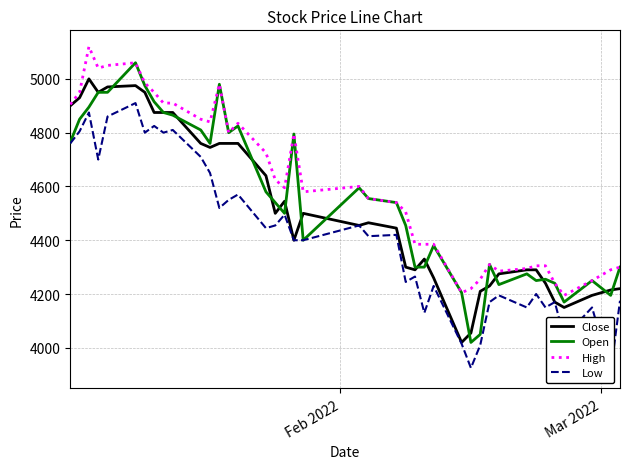

Which series has the largest total across all categories?

High